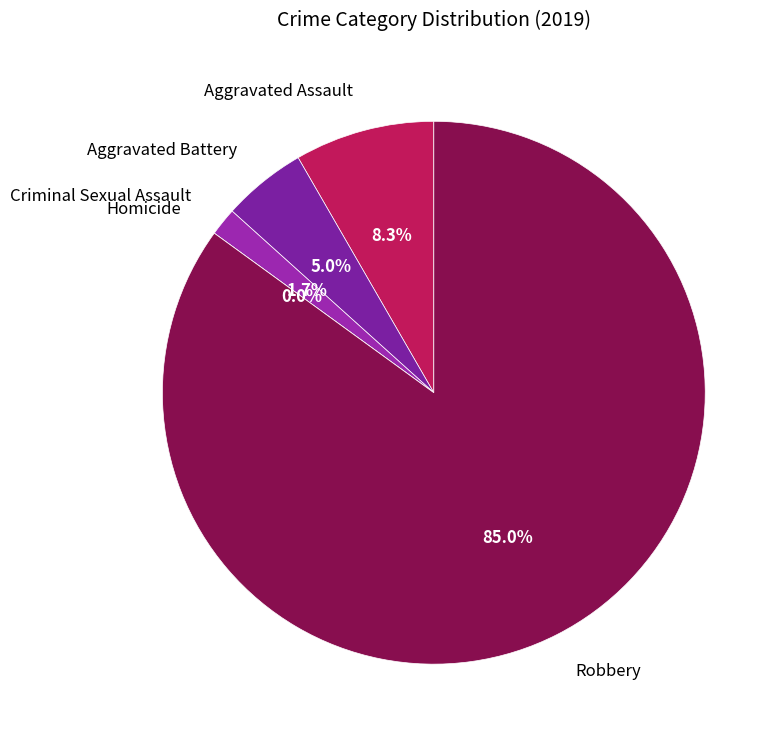

To the nearest percent, what is the difference between the Robbery and Aggravated Battery slice percentages?

80%